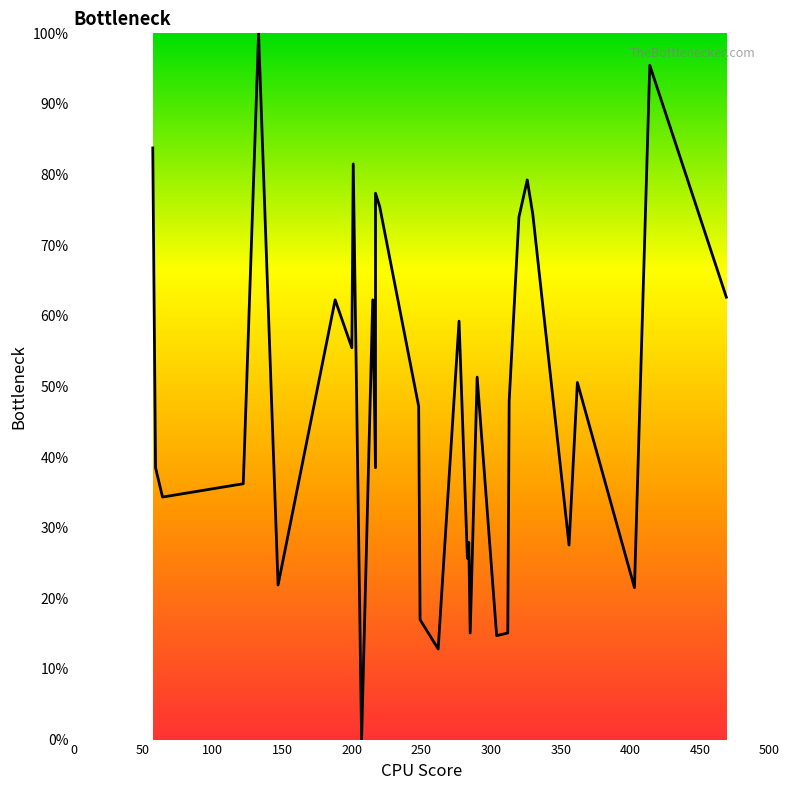

Reading left to right, extract all data points from this chart.

83.8	38.5	34.3	36.2	100.0	21.9	62.3	55.5	81.5	0.0	62.3	38.5	77.4	75.5	47.2	17.0	12.8	59.2	25.7	27.9	15.1	51.3	14.7	15.1	47.9	74.0	79.2	74.3	27.5	50.6	21.5	95.5	62.6